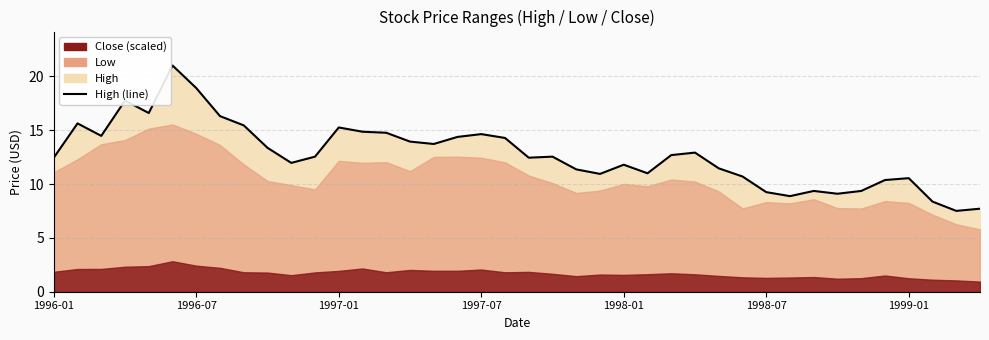

What is the sum of the values at 29 and 25?

21.7